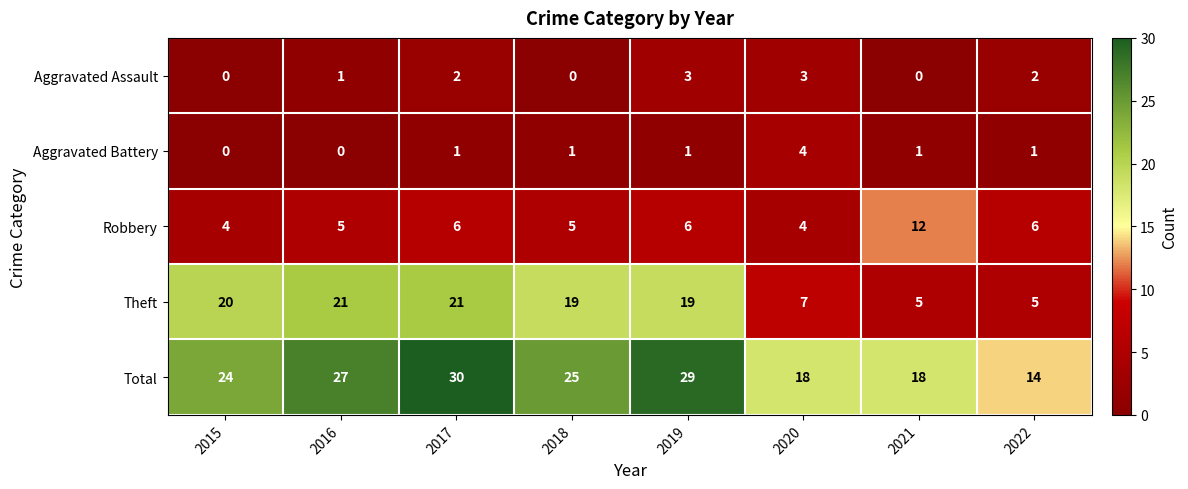

What is the total value across all series at 2019?

58